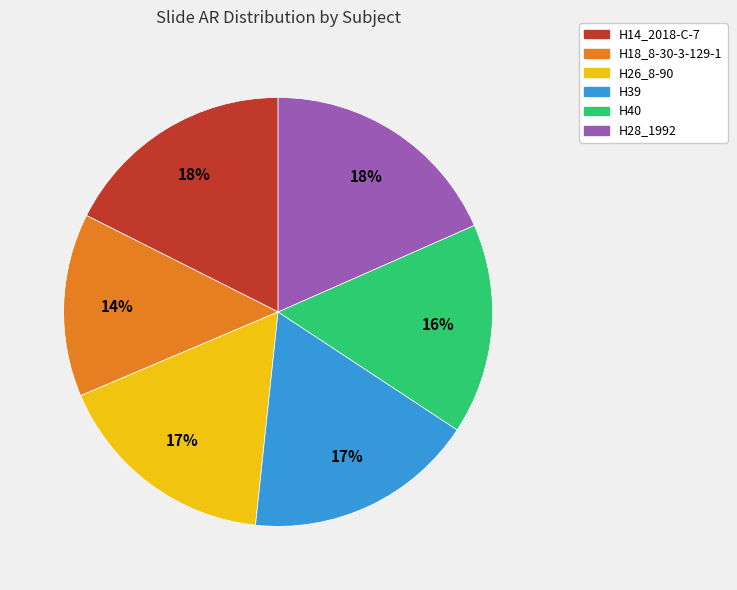

Is H18_8-30-3-129-1 the majority of the pie?

No